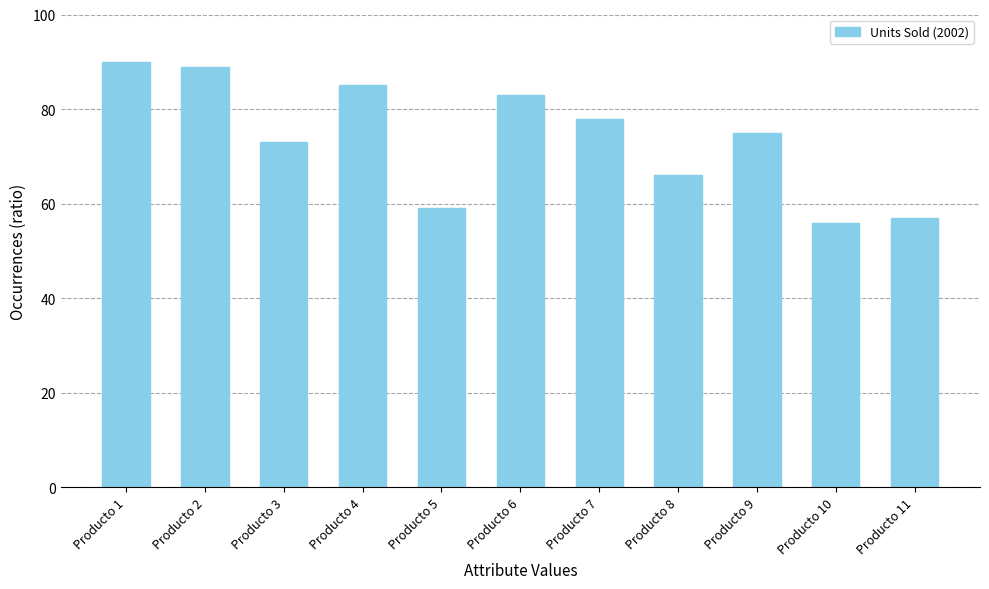

What is the ratio of the value at Producto 11 to the value at Producto 9?

0.8